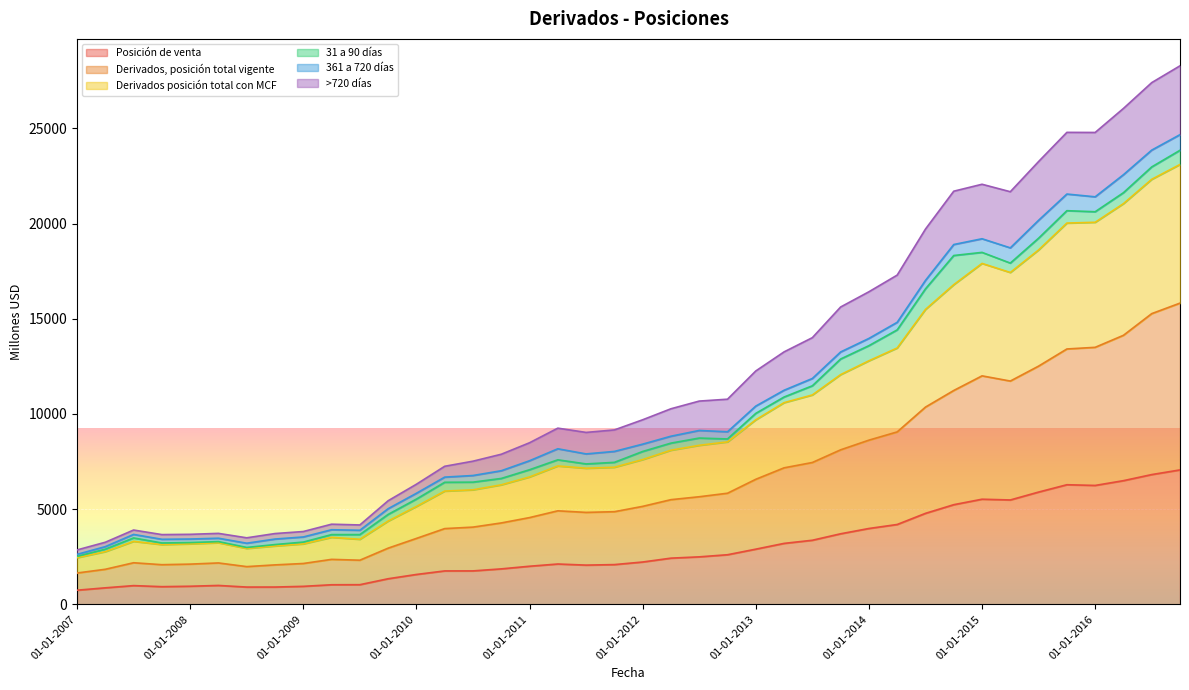

What is the total value across all series at 01-01-2014?

16419